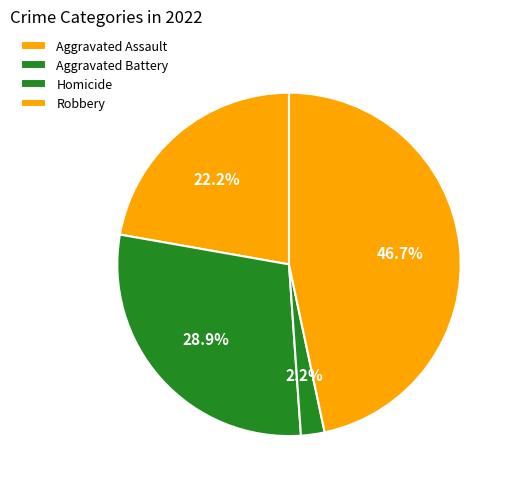

Is there a majority slice in this chart?

No